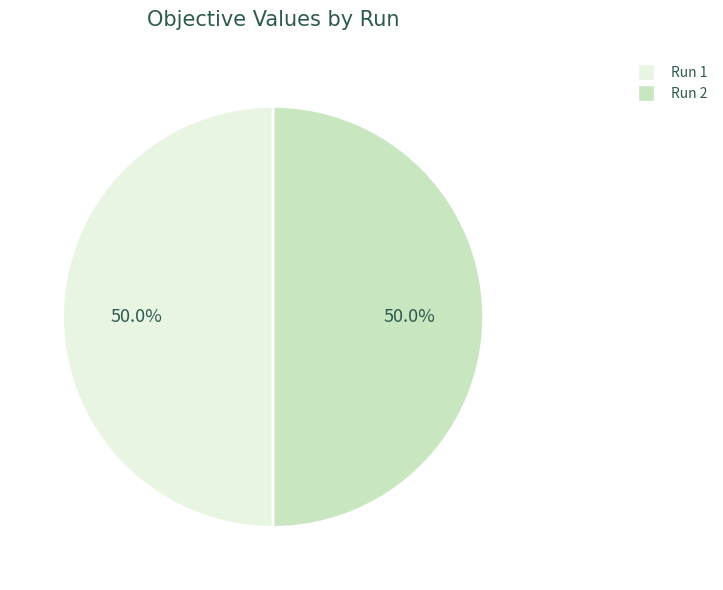

What percentage is NOT represented by Run 1?

50.0%